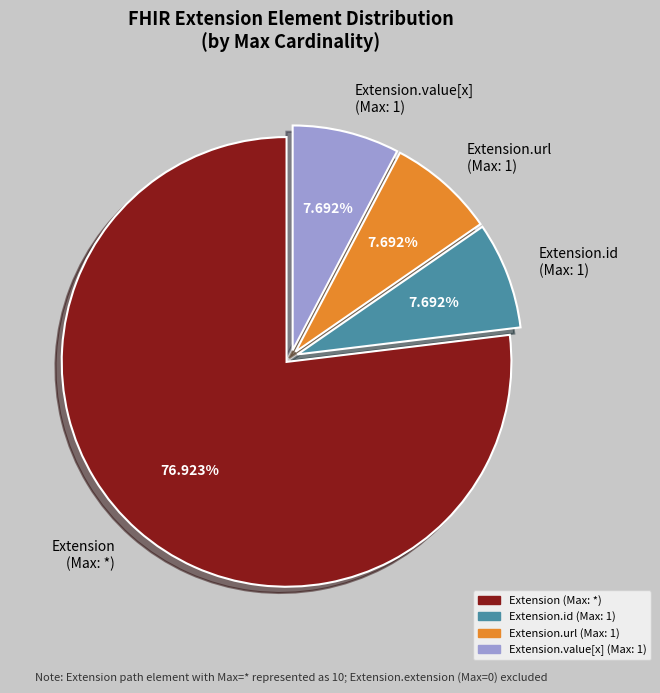

Is Extension.value[x] (Max: 1) the majority of the pie?

No